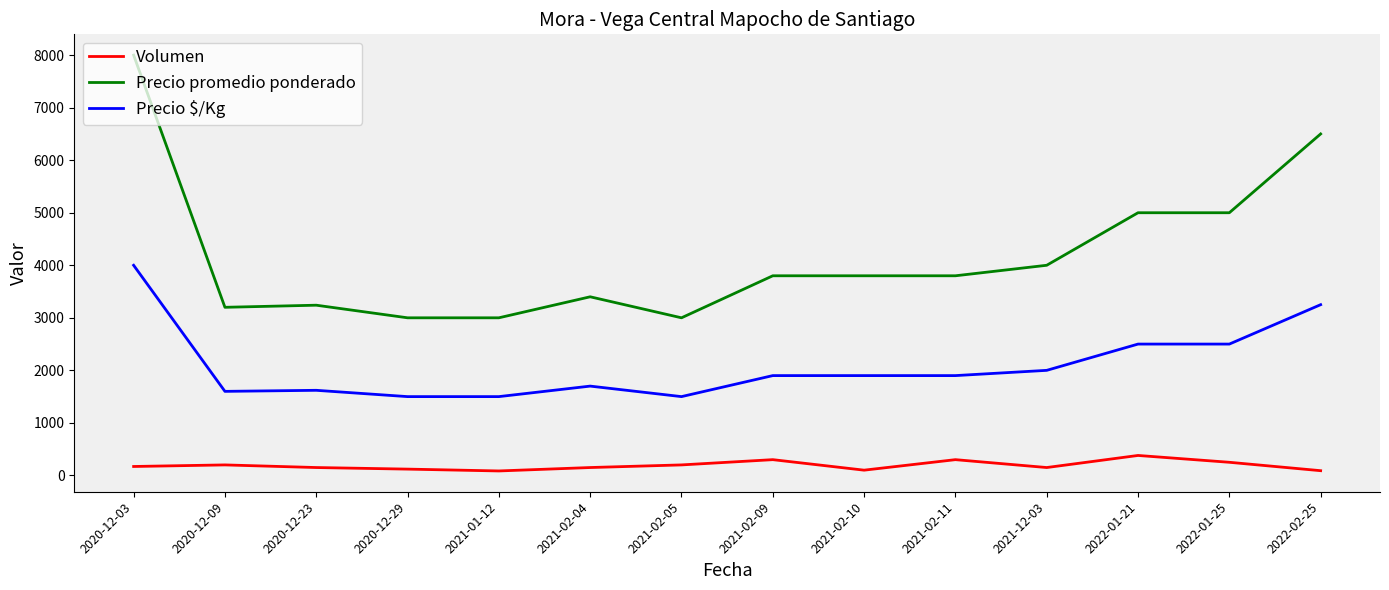

Rank the series by their average value, from lowest to highest.

Volumen, Precio $/Kg, Precio promedio ponderado